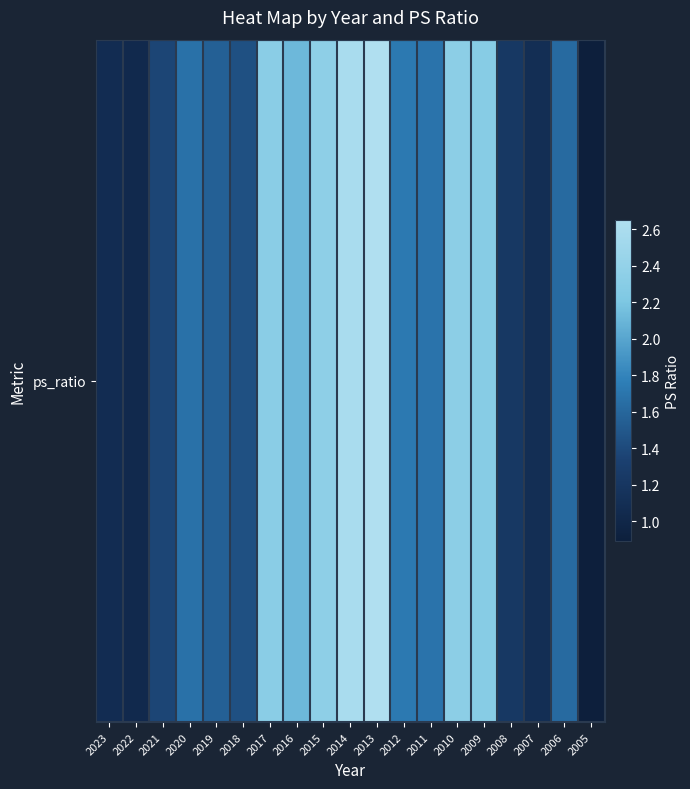

What is the change in value from 2016 to 2012?

-0.4